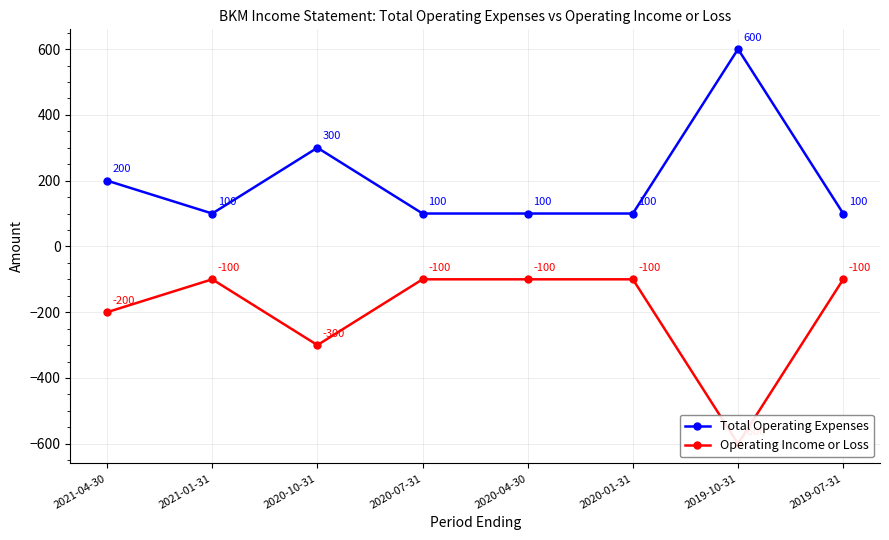

What is the spread (max minus min) of values at 2020-01-31?

200